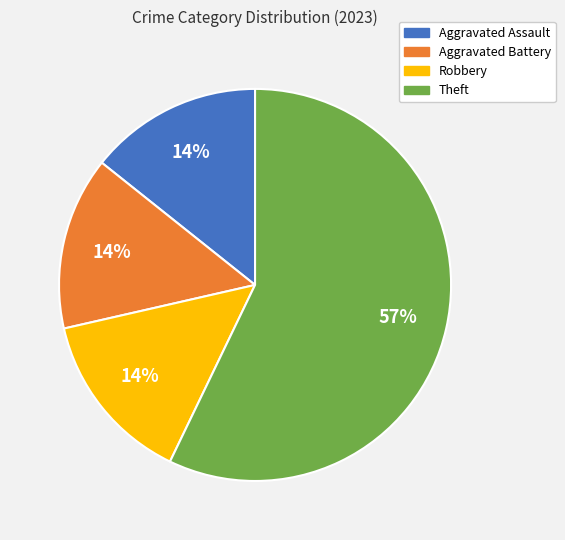

To the nearest percent, what is the average slice percentage?

25%